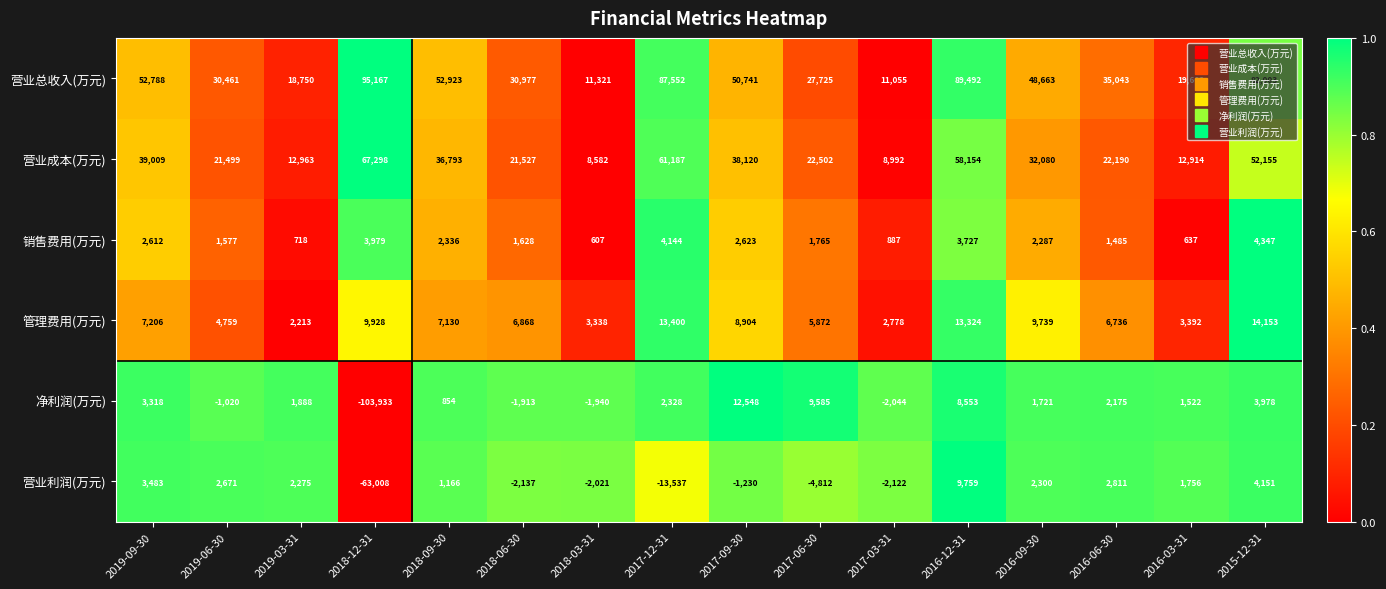

Which series has the largest range (max minus min)?

净利润(万元)